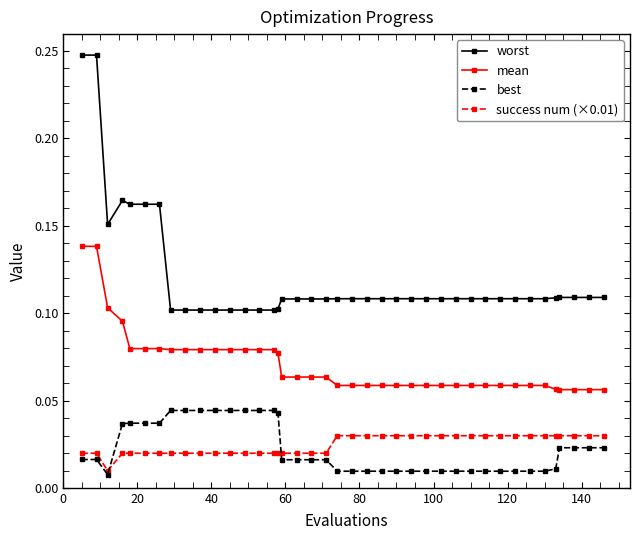

True or false: success num (×0.01) and mean intersect in this chart.

False